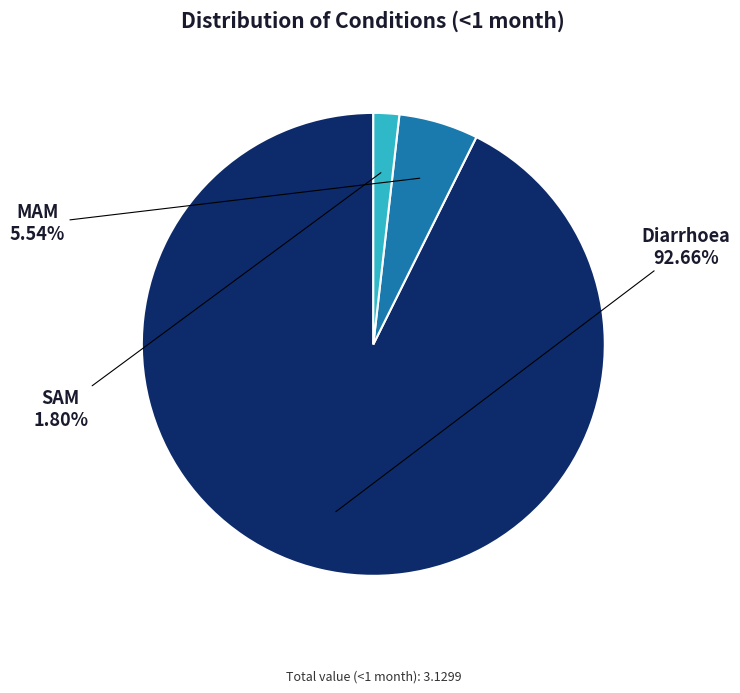

To the nearest percent, what portion does SAM represent?

2%